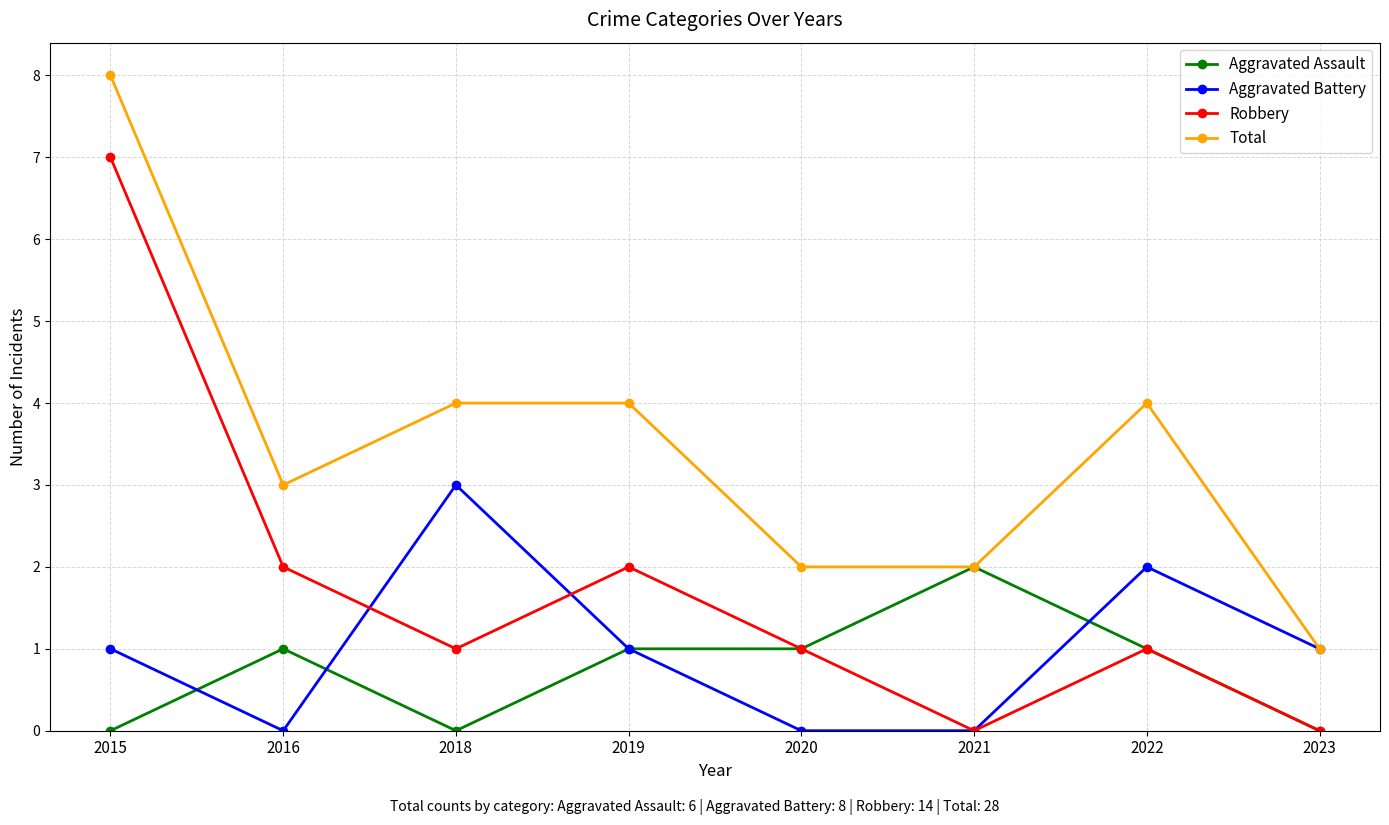

At which category is the sum across all series the highest?

2015